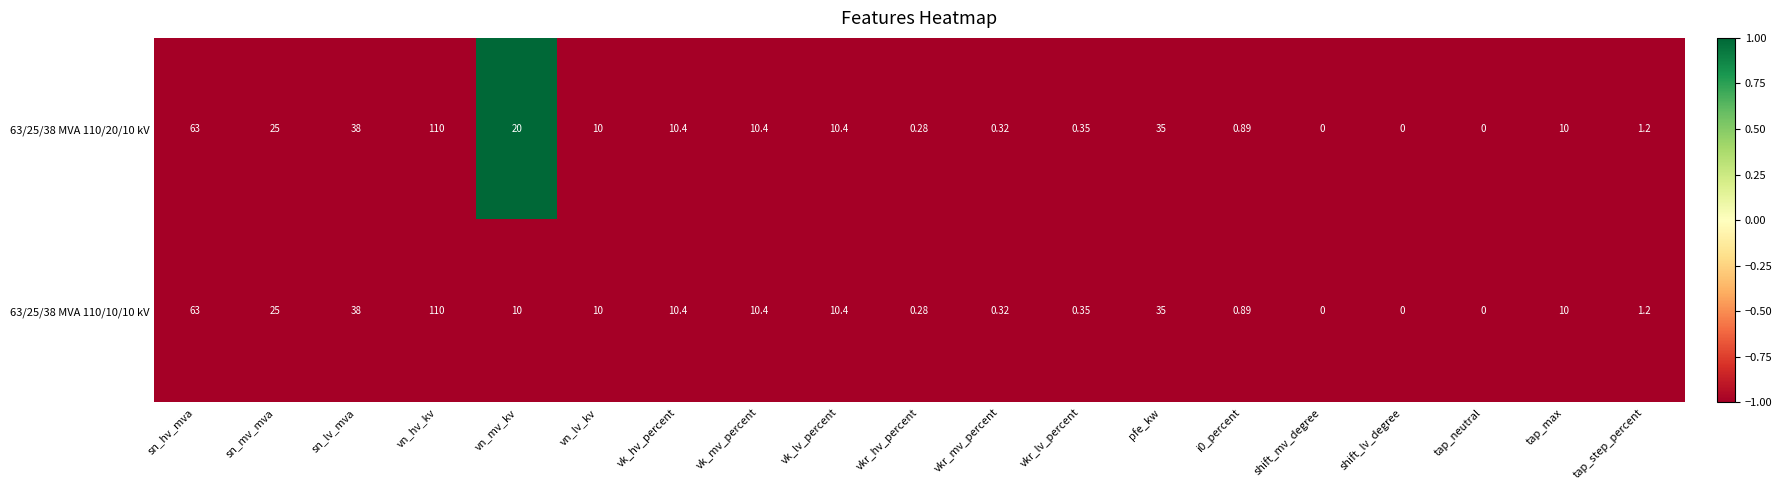

Rank the series by their average value, from highest to lowest.

63/25/38 MVA 110/20/10 kV, 63/25/38 MVA 110/10/10 kV